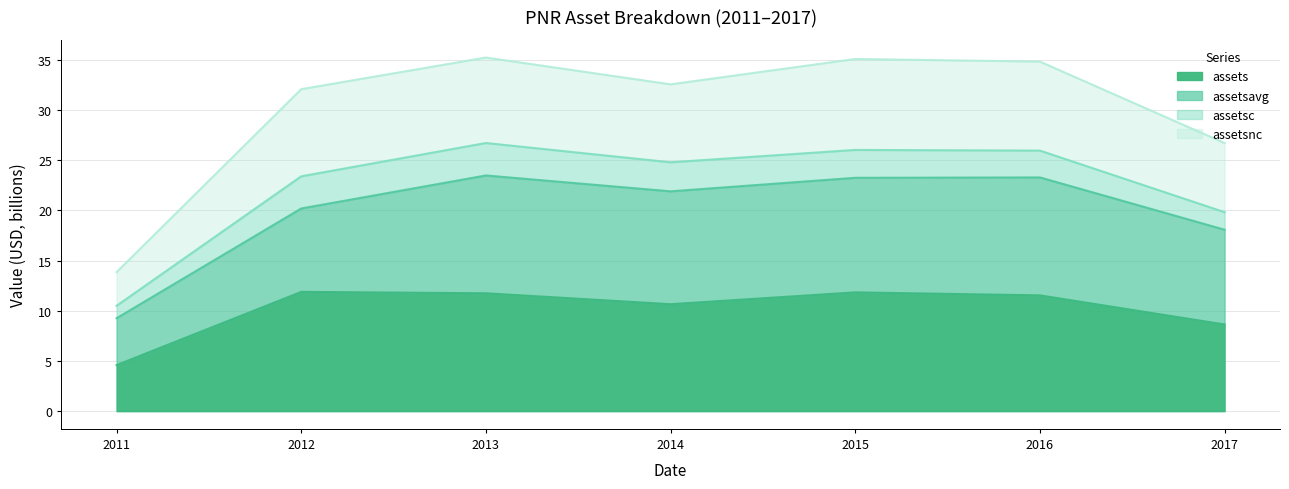

True or false: assets and assetsnc intersect in this chart.

False